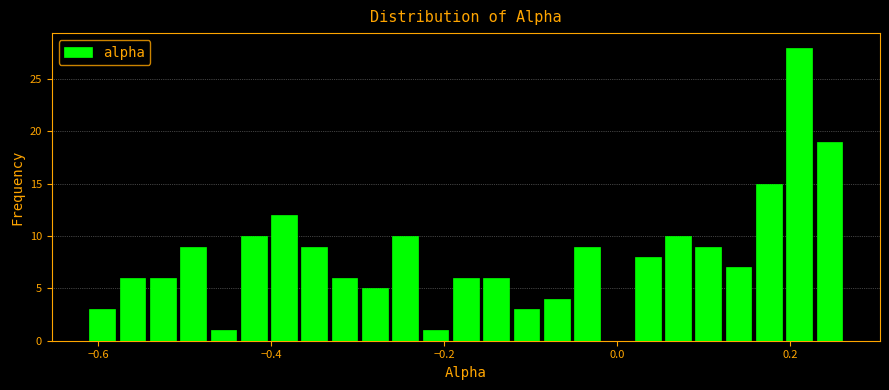

Around what value on the x-axis is the tallest bar? Give the approximate position of its centre, as read against the axis.

0.22